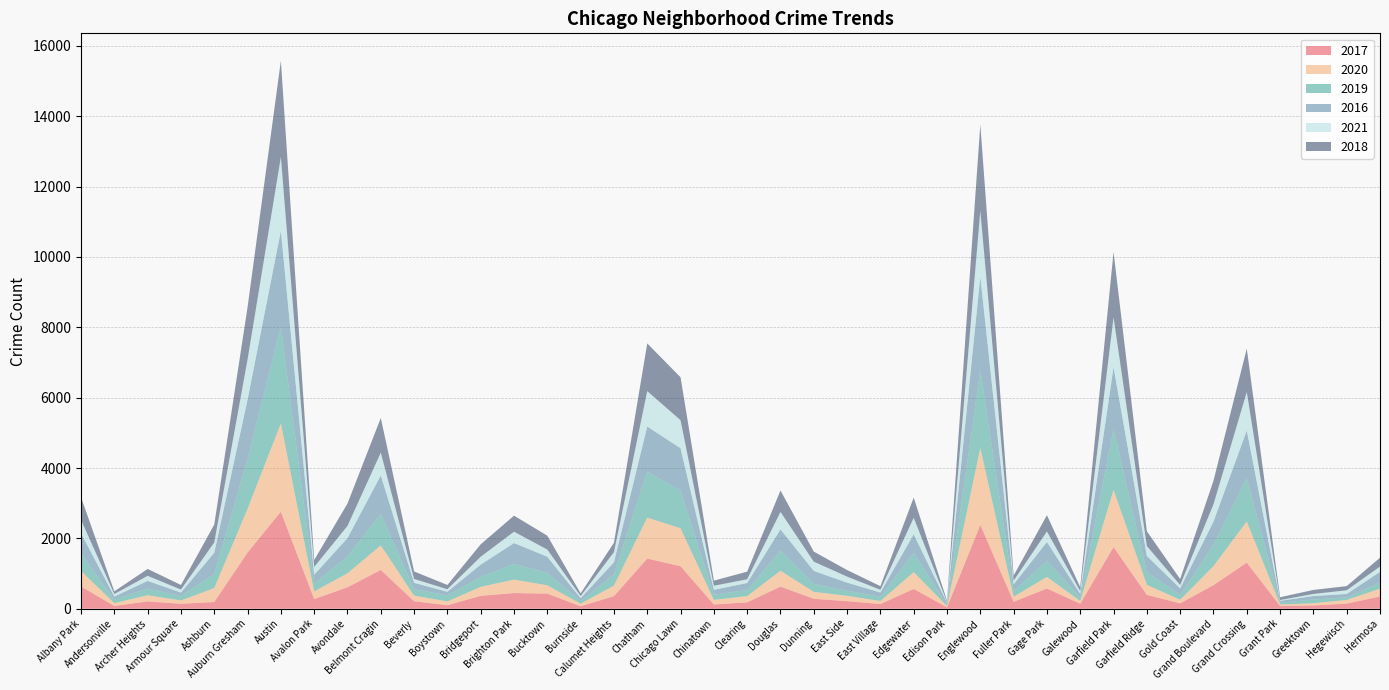

Reading left to right, what are all the values shown in this chart?

2017: Albany Park=633	Andersonville=81	Archer Heights=209	Armour Square=142	Ashburn=192	Auburn Gresham=1599	Austin=2762	Avalon Park=276	Avondale=611	Belmont Cragin=1104	Beverly=214	Boystown=101	Bridgeport=368	Brighton Park=447	Bucktown=431	Burnside=72	Calumet Heights=359	Chatham=1428	Chicago Lawn=1210	Chinatown=122	Clearing=183	Douglas=631	Dunning=284	East Side=216	East Village=134	Edgewater=564	Edison Park=41	Englewood=2386	Fuller Park=198	Gage Park=576	Galewood=144	Garfield Park=1755	Garfield Ridge=395	Gold Coast=154	Grand Boulevard=673	Grand Crossing=1313	Grant Park=82	Greektown=94	Hegewisch=148	Hermosa=349
2020: Albany Park=441	Andersonville=78	Archer Heights=176	Armour Square=94	Ashburn=395	Auburn Gresham=1245	Austin=2507	Avalon Park=216	Avondale=398	Belmont Cragin=697	Beverly=159	Boystown=108	Bridgeport=255	Brighton Park=382	Bucktown=235	Burnside=73	Calumet Heights=299	Chatham=1163	Chicago Lawn=1077	Chinatown=130	Clearing=177	Douglas=449	Dunning=196	East Side=152	East Village=87	Edgewater=477	Edison Park=37	Englewood=2187	Fuller Park=145	Gage Park=330	Galewood=75	Garfield Park=1625	Garfield Ridge=285	Gold Coast=102	Grand Boulevard=538	Grand Crossing=1170	Grant Park=39	Greektown=63	Hegewisch=102	Hermosa=221
2019: Albany Park=500	Andersonville=100	Archer Heights=192	Armour Square=127	Ashburn=399	Auburn Gresham=1418	Austin=2752	Avalon Park=220	Avondale=478	Belmont Cragin=893	Beverly=185	Boystown=172	Bridgeport=281	Brighton Park=448	Bucktown=356	Burnside=71	Calumet Heights=324	Chatham=1304	Chicago Lawn=1077	Chinatown=149	Clearing=170	Douglas=574	Dunning=227	East Side=144	East Village=120	Edgewater=549	Edison Park=35	Englewood=2211	Fuller Park=162	Gage Park=454	Galewood=102	Garfield Park=1715	Garfield Ridge=367	Gold Coast=136	Grand Boulevard=612	Grand Crossing=1230	Grant Park=51	Greektown=106	Hegewisch=75	Hermosa=171
2016: Albany Park=572	Andersonville=87	Archer Heights=215	Armour Square=97	Ashburn=607	Auburn Gresham=1682	Austin=2725	Avalon Park=256	Avondale=521	Belmont Cragin=1094	Beverly=179	Boystown=102	Bridgeport=351	Brighton Park=591	Bucktown=457	Burnside=82	Calumet Heights=339	Chatham=1286	Chicago Lawn=1199	Chinatown=138	Clearing=202	Douglas=603	Dunning=369	East Side=230	East Village=121	Edgewater=527	Edison Park=57	Englewood=2654	Fuller Park=188	Gage Park=538	Galewood=101	Garfield Park=1773	Garfield Ridge=455	Gold Coast=188	Grand Boulevard=653	Grand Crossing=1352	Grant Park=54	Greektown=98	Hegewisch=95	Hermosa=308
2021: Albany Park=378	Andersonville=72	Archer Heights=144	Armour Square=85	Ashburn=290	Auburn Gresham=1142	Austin=2098	Avalon Park=219	Avondale=347	Belmont Cragin=650	Beverly=110	Boystown=72	Bridgeport=224	Brighton Park=322	Bucktown=203	Burnside=63	Calumet Heights=289	Chatham=1006	Chicago Lawn=797	Chinatown=115	Clearing=106	Douglas=496	Dunning=263	East Side=172	East Village=77	Edgewater=468	Edison Park=24	Englewood=1877	Fuller Park=105	Gage Park=299	Galewood=78	Garfield Park=1417	Garfield Ridge=281	Gold Coast=95	Grand Boulevard=491	Grand Crossing=1095	Grant Park=22	Greektown=60	Hegewisch=105	Hermosa=150
2018: Albany Park=644	Andersonville=77	Archer Heights=196	Armour Square=131	Ashburn=511	Auburn Gresham=1486	Austin=2734	Avalon Park=199	Avondale=637	Belmont Cragin=985	Beverly=213	Boystown=121	Bridgeport=353	Brighton Park=457	Bucktown=395	Burnside=76	Calumet Heights=265	Chatham=1356	Chicago Lawn=1220	Chinatown=145	Clearing=217	Douglas=610	Dunning=286	East Side=187	East Village=103	Edgewater=575	Edison Park=36	Englewood=2451	Fuller Park=145	Gage Park=463	Galewood=114	Garfield Park=1856	Garfield Ridge=421	Gold Coast=170	Grand Boulevard=670	Grand Crossing=1234	Grant Park=80	Greektown=114	Hegewisch=119	Hermosa=252